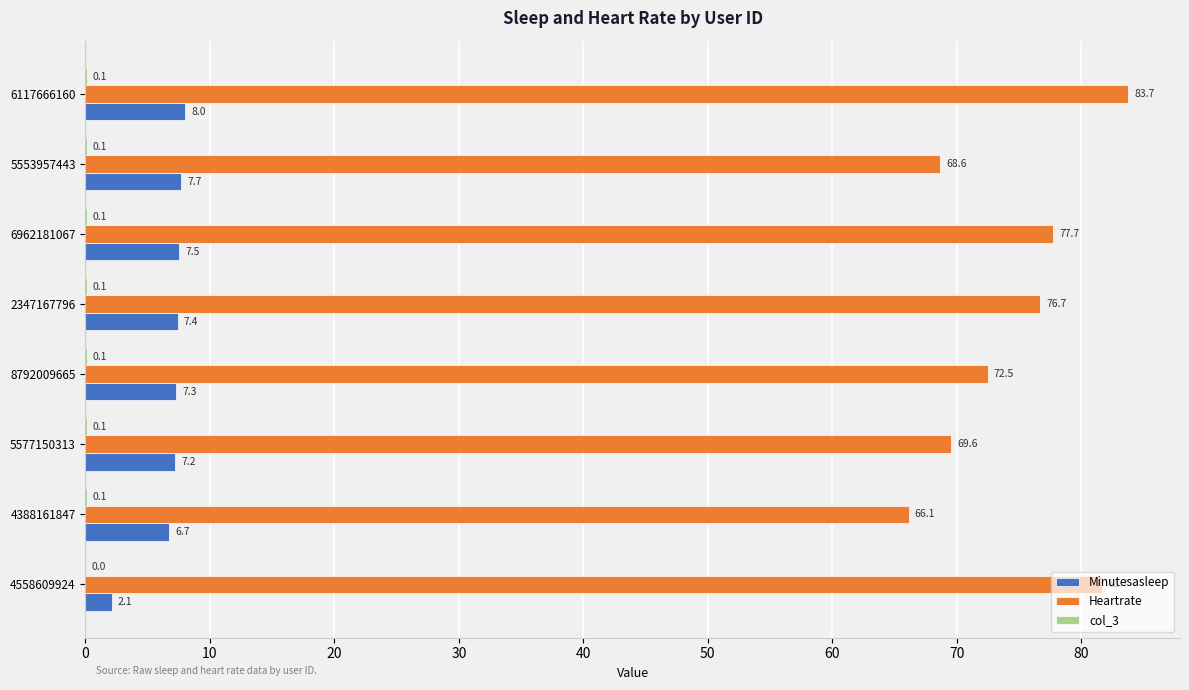

What is the maximum value shown in the chart?

83.7